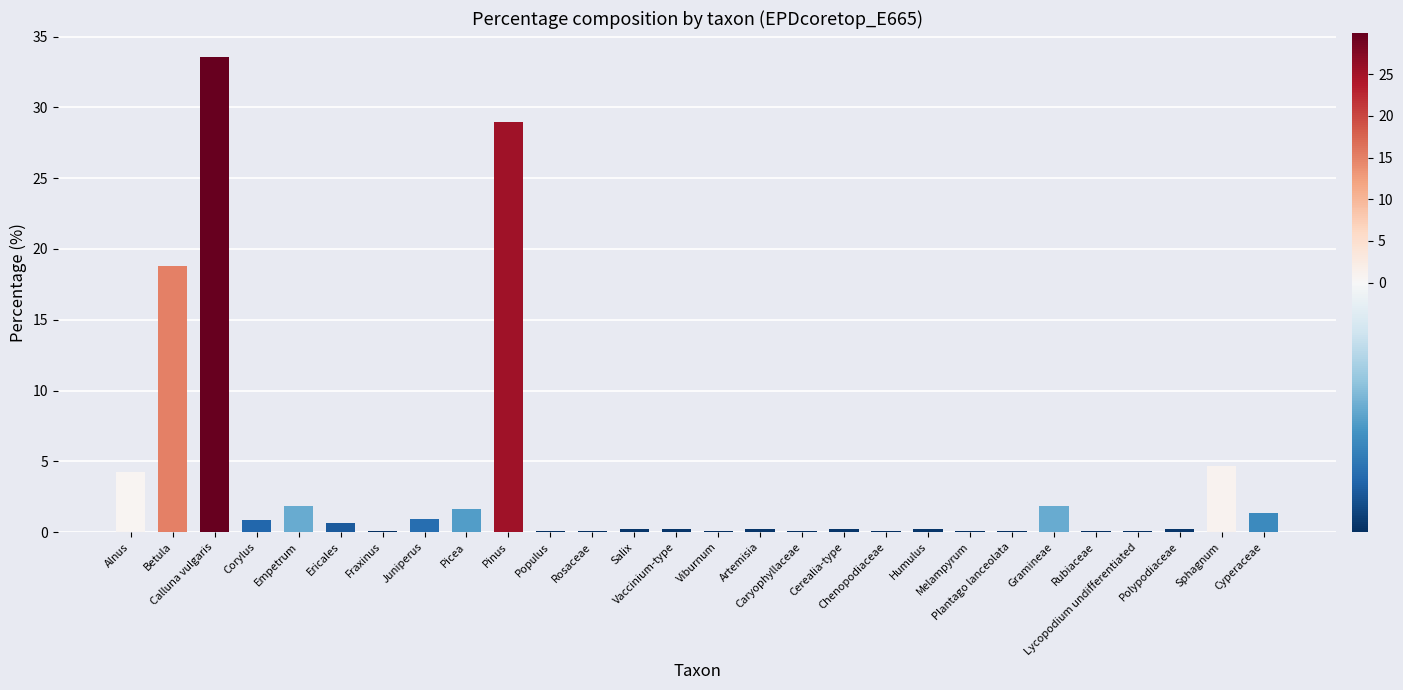

What is the sum of all values?

101.4